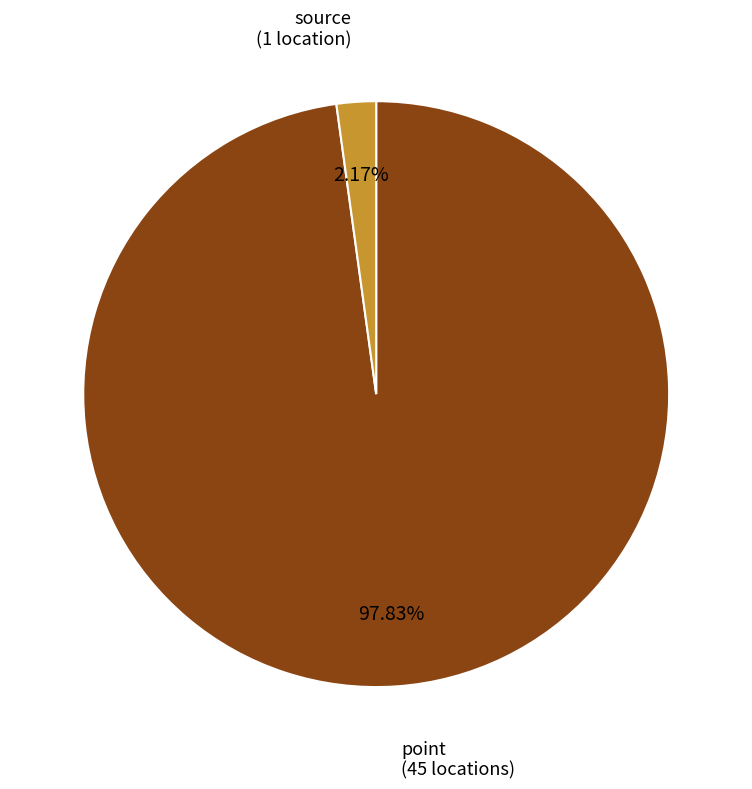

To the nearest percent, what is the average slice percentage?

50%